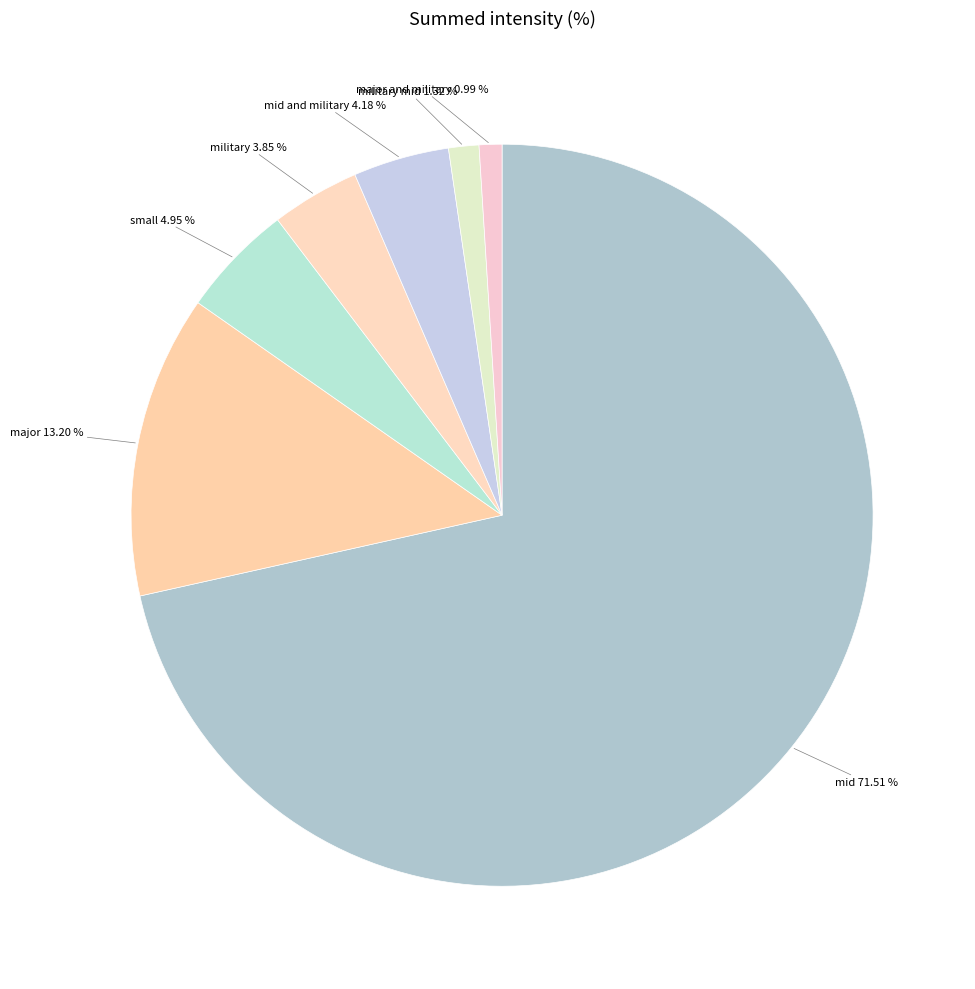

To the nearest percent, what is the difference between the military mid and major slice percentages?

12%